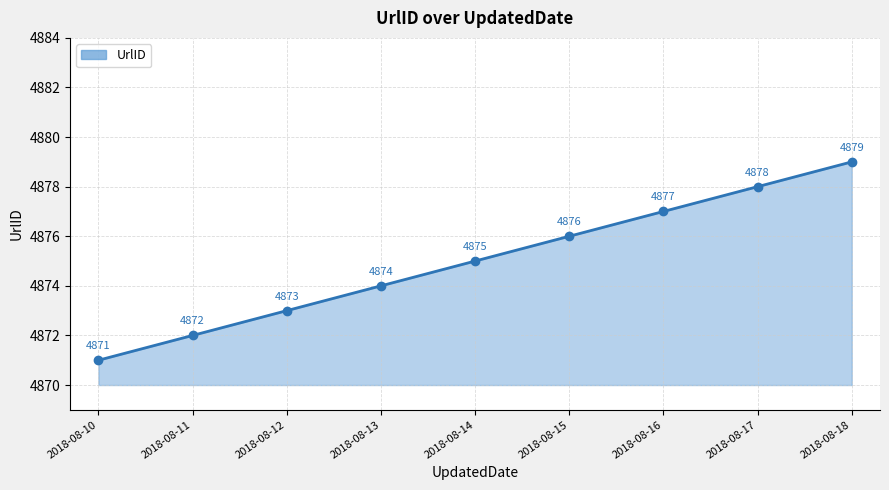

Rank the categories by value from highest to lowest.

2018-08-18, 2018-08-17, 2018-08-16, 2018-08-15, 2018-08-14, 2018-08-13, 2018-08-12, 2018-08-11, 2018-08-10